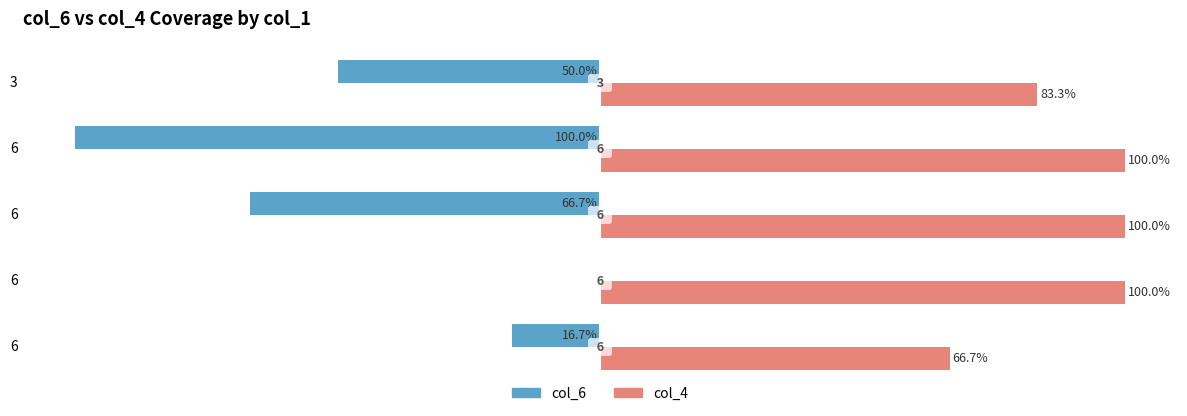

What are all the series names shown in the legend?

col_6, col_4